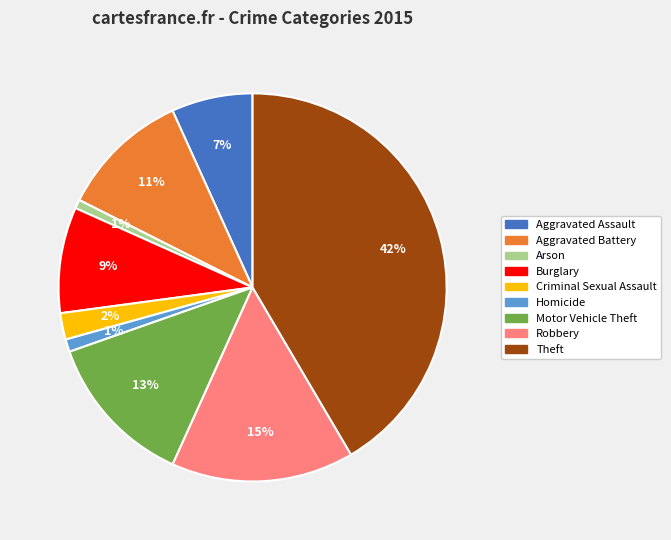

Between Theft and Arson, which is larger?

Theft